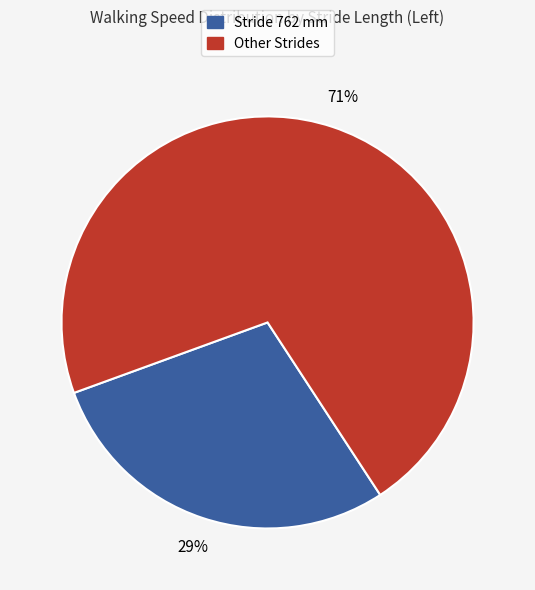

To the nearest percent, what is the average slice percentage?

50%